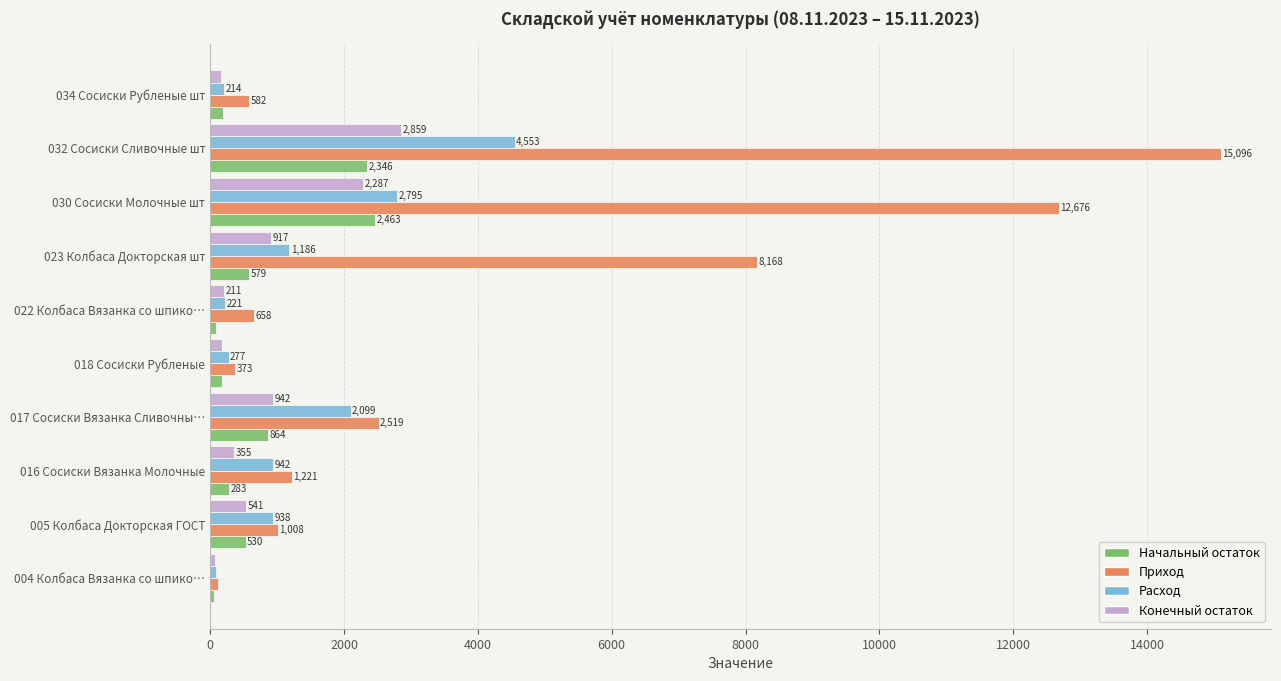

Which series has the largest range (max minus min)?

Приход